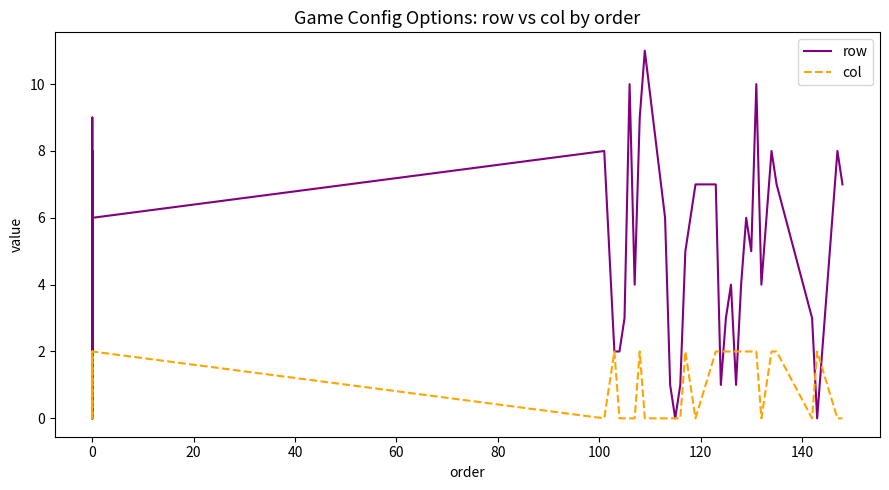

Reading left to right, list all the values displayed in this chart.

row: 0	5	9	0	3	8	2	6	2	6	8	2	2	3	10	4	9	11	6	1	0	1	5	7	7	1	3	4	1	4	6	5	10	4	8	7	3	0	8	7
col: 0	0	0	2	2	2	0	0	2	2	0	2	0	0	0	0	2	0	0	0	0	0	2	0	2	2	2	2	2	2	2	2	2	0	2	2	0	2	0	0